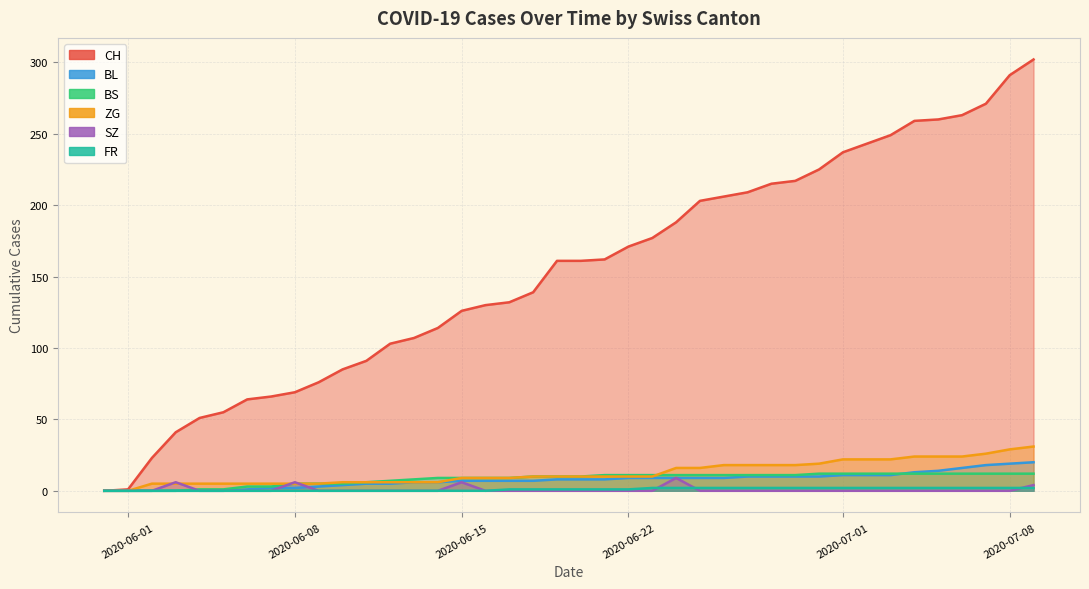

True or false: SZ and FR intersect in this chart.

True